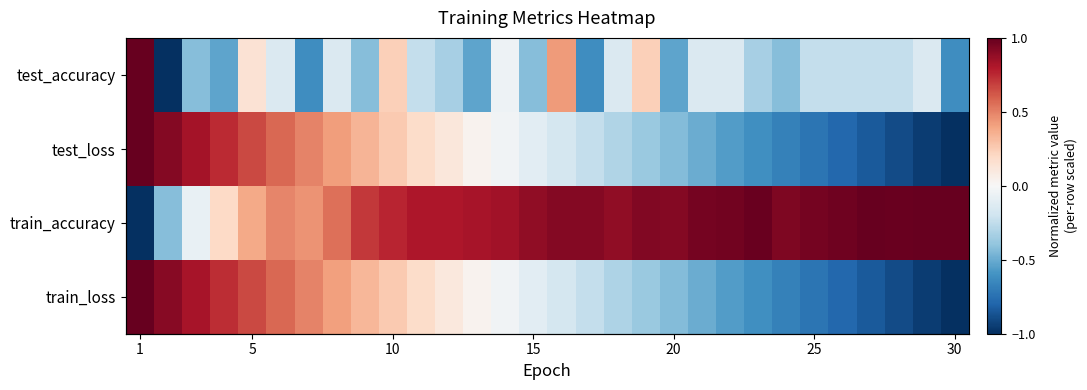

What is the difference between the maximum and minimum values in the test_loss series?

2.0